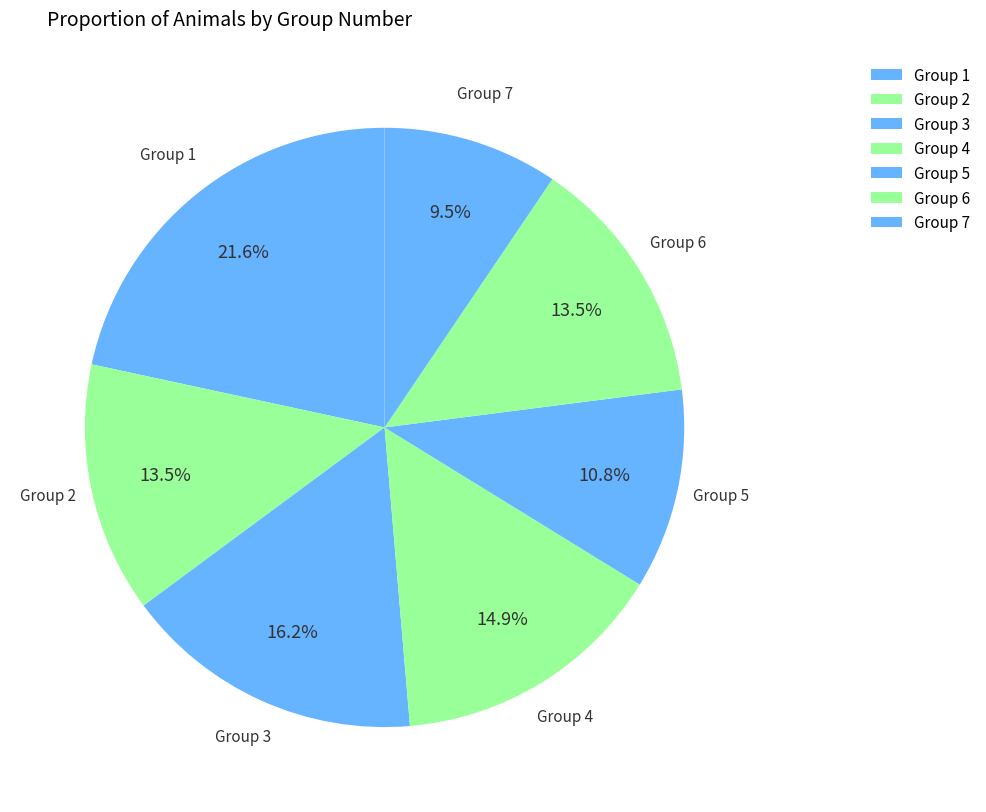

Does any single category account for the majority?

No